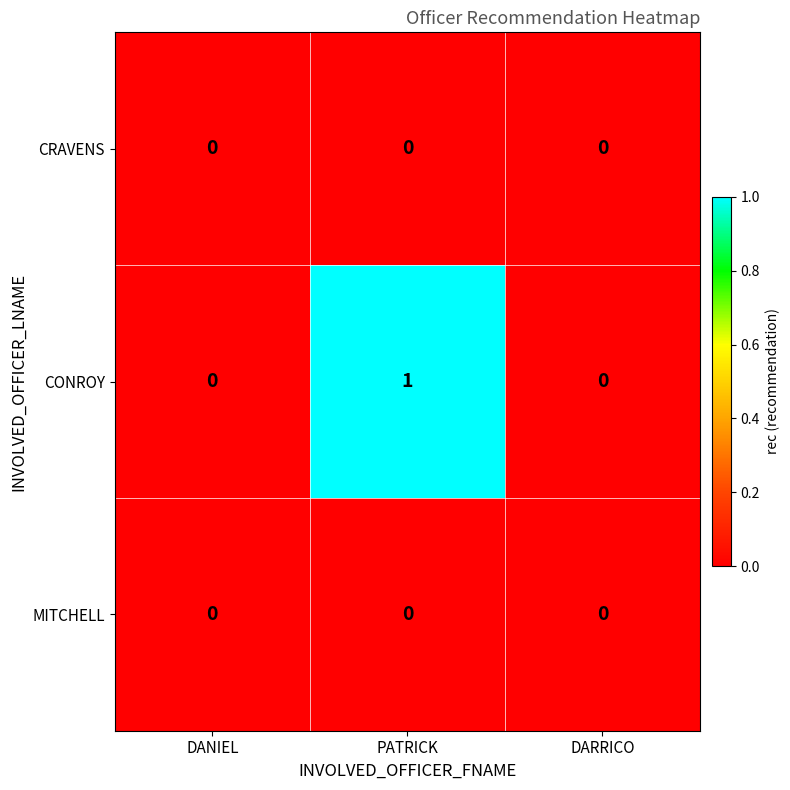

Which series has the largest range (max minus min)?

CONROY